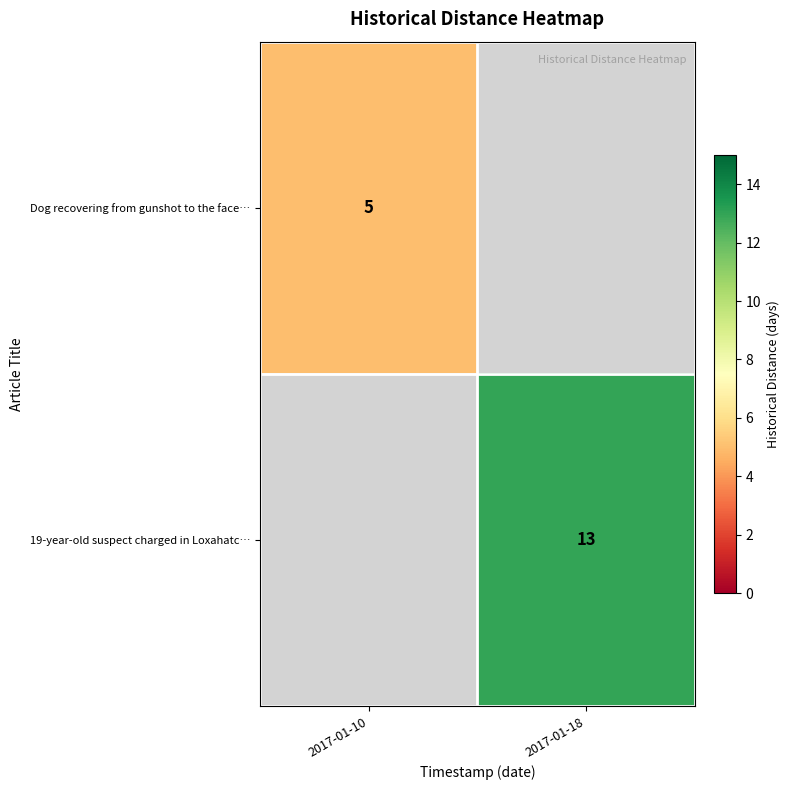

True or false: Dog recovering from gunshot to the face… has a value of 5 at 2017-01-10.

True